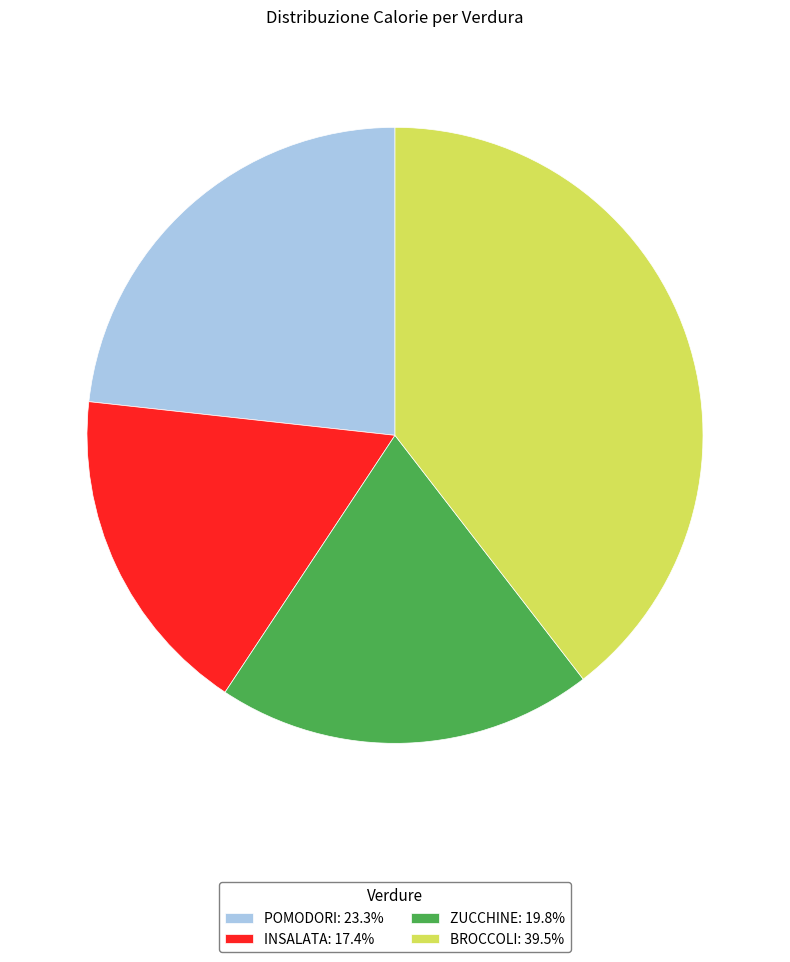

Combined, do POMODORI: 23.3% and INSALATA: 17.4% account for over 50%?

No